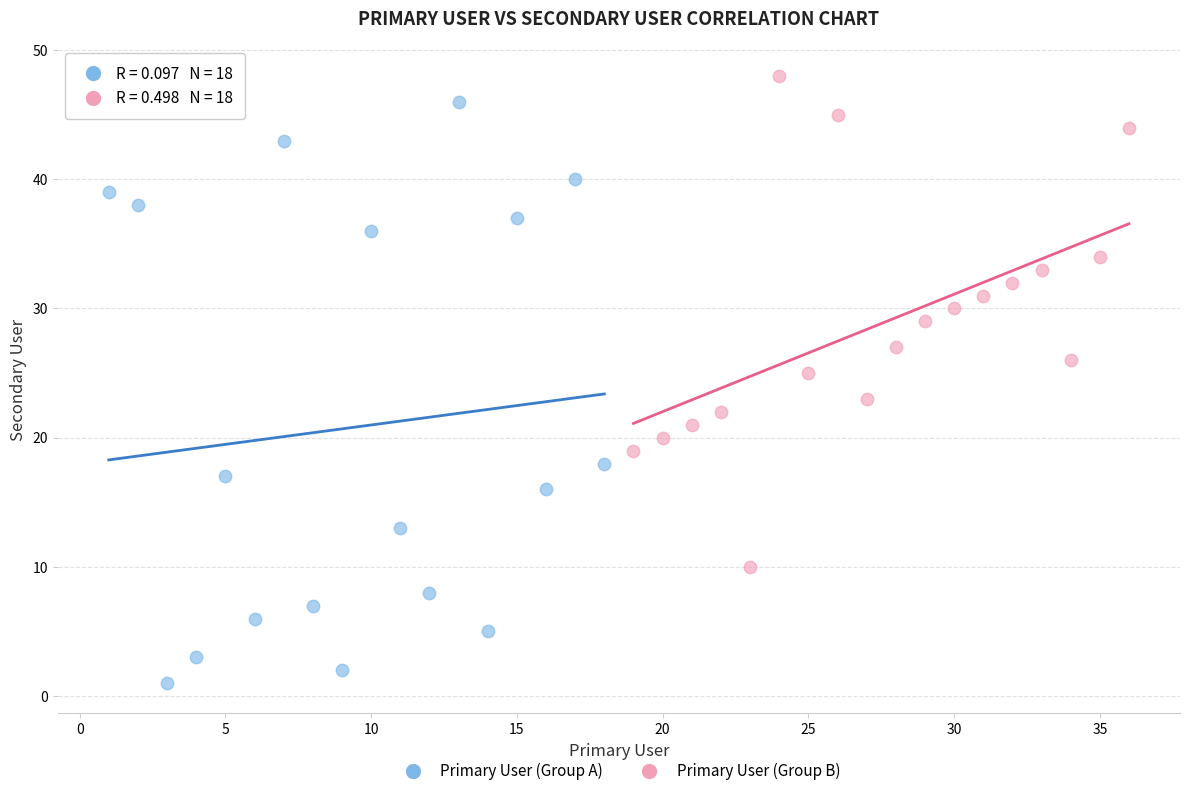

Which series has the largest Y range (max minus min)?

Primary User (Group A)